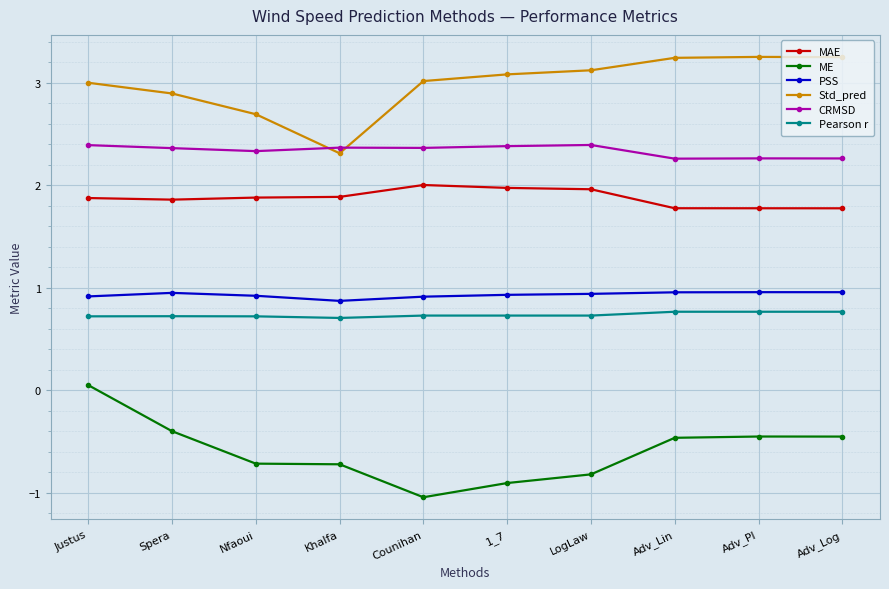

Is it true that ME equals -0.8 at LogLaw?

True